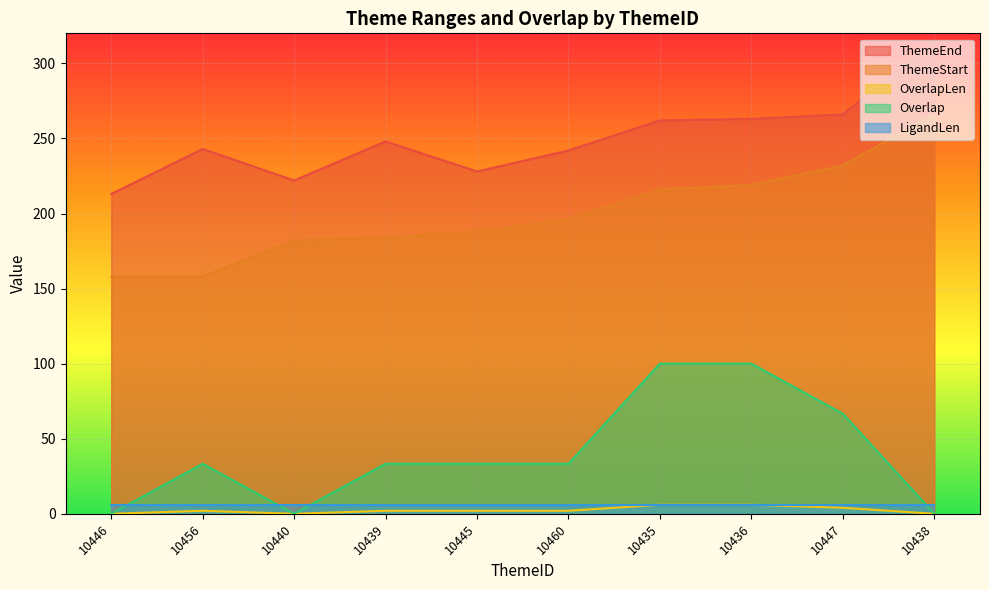

True or false: OverlapLen and Overlap intersect in this chart.

False